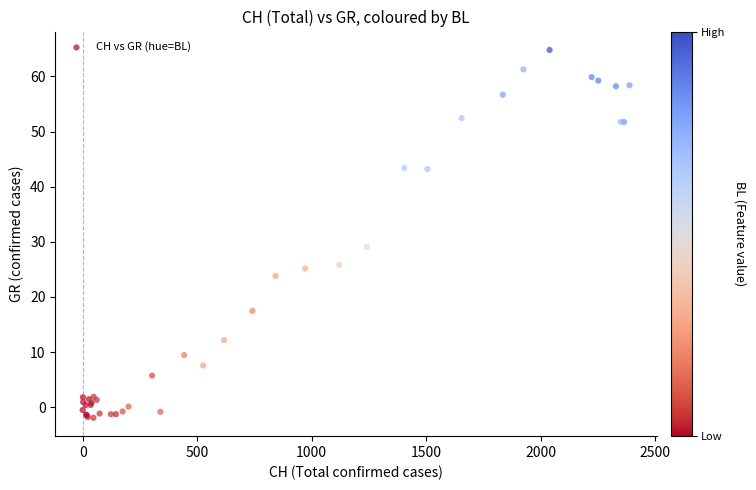

What Y value in the scatter plot is closest to 31?

29.1